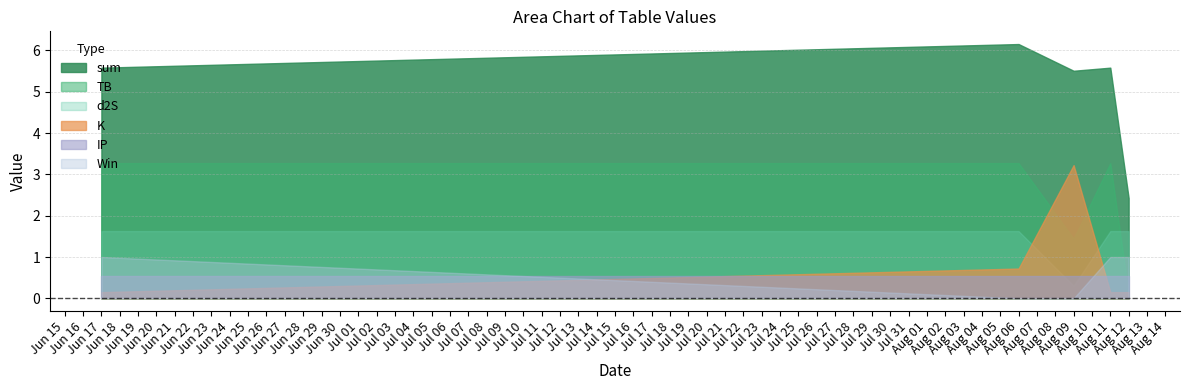

What position from the left is 2021-08-09?

3